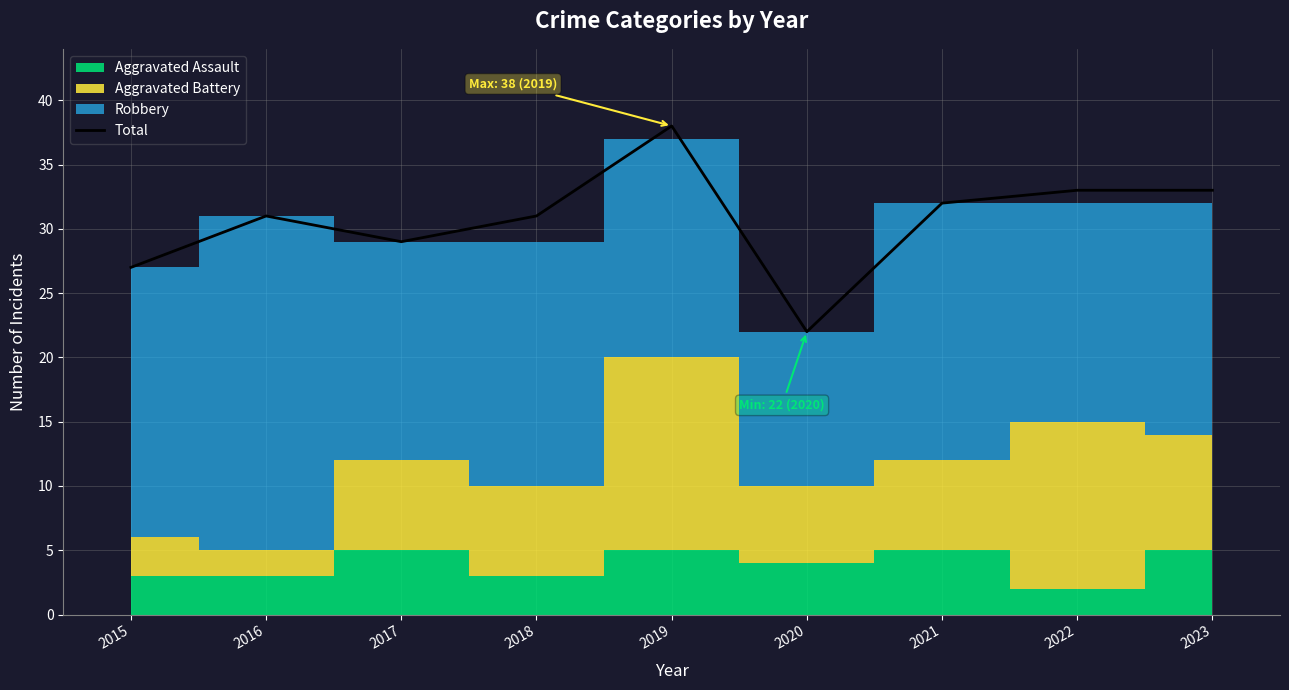

What is the difference between the maximum and minimum values?

16